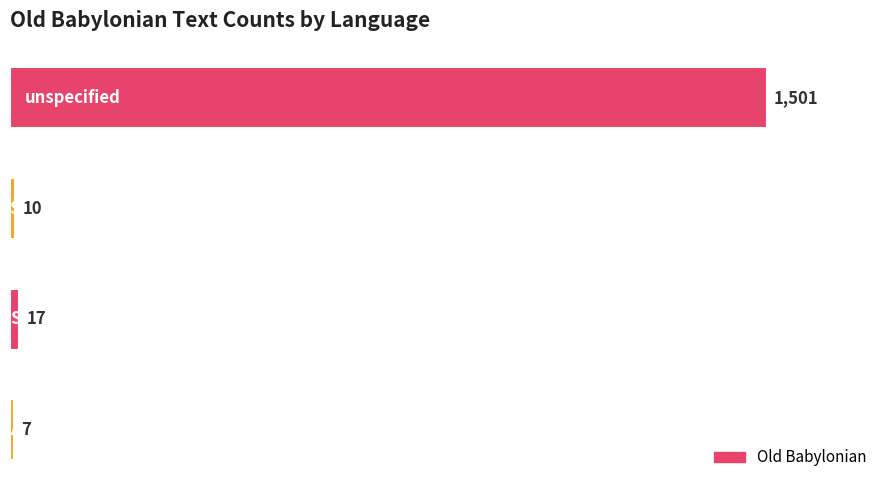

What is the minimum value shown in the chart?

7